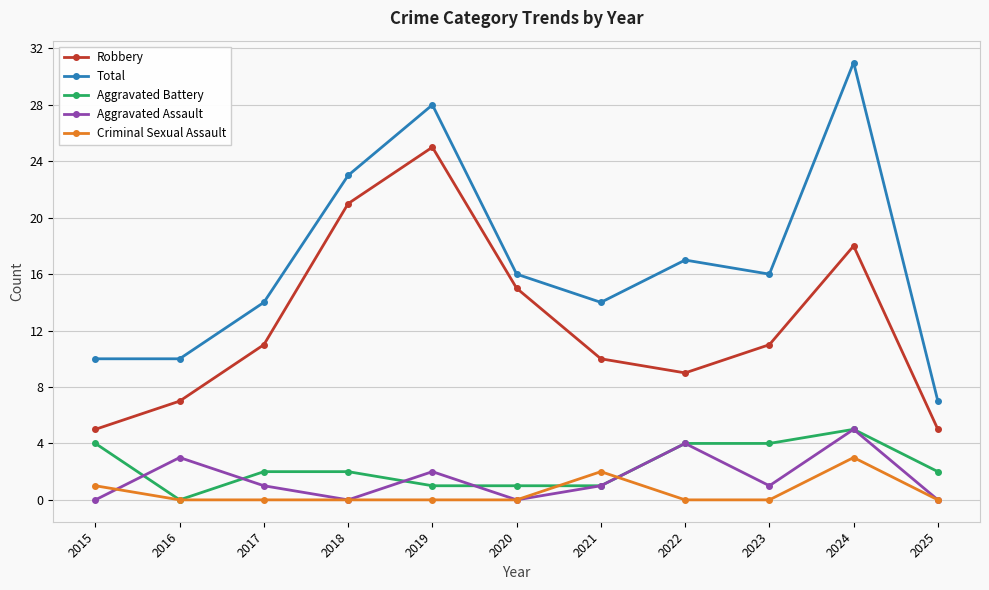

Does the chart have visible grid lines?

Yes